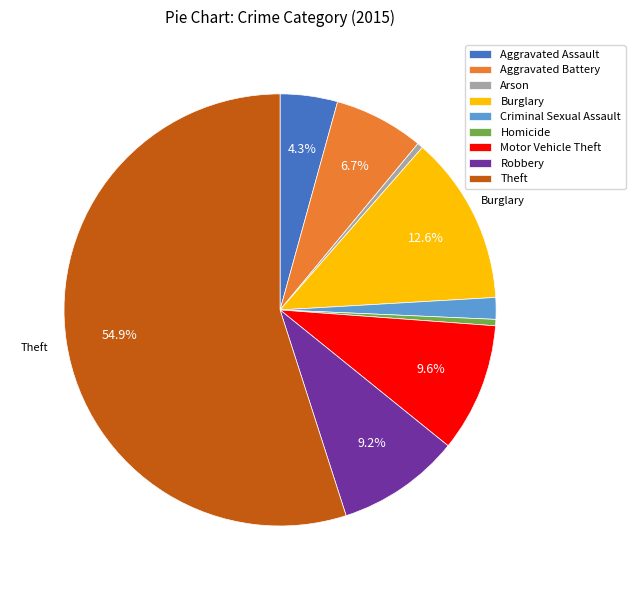

Between Criminal Sexual Assault and Robbery, which is larger?

Robbery